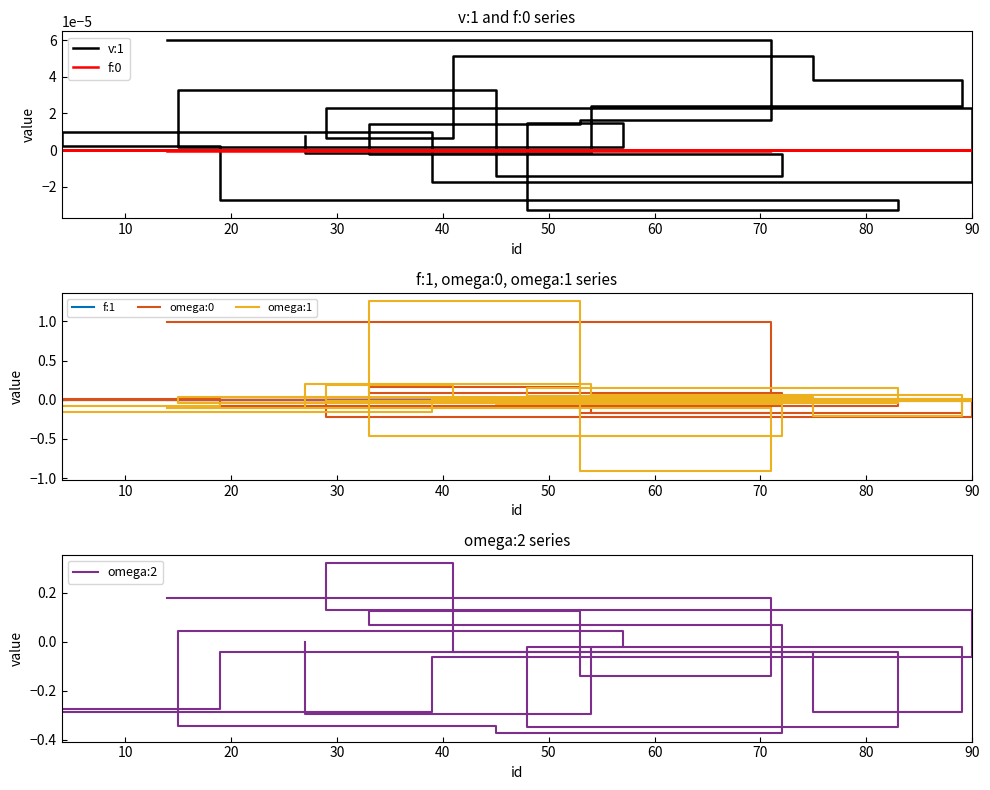

Which category has the highest value in the f:1 series?

90